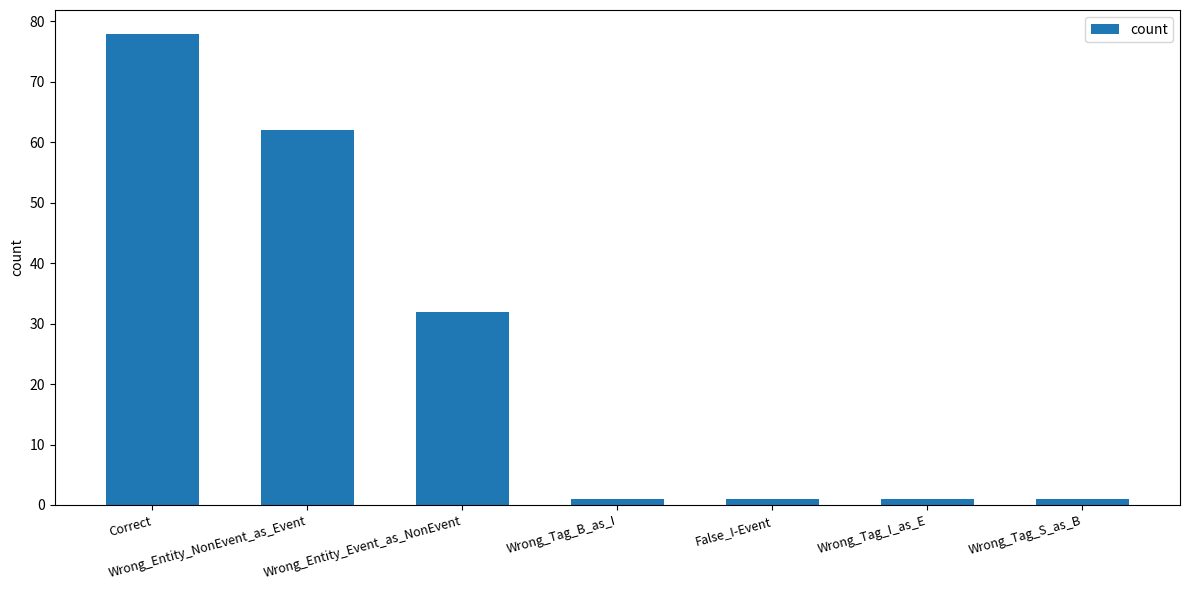

What is the label of the 6th bar from the left?

Wrong_Tag_I_as_E